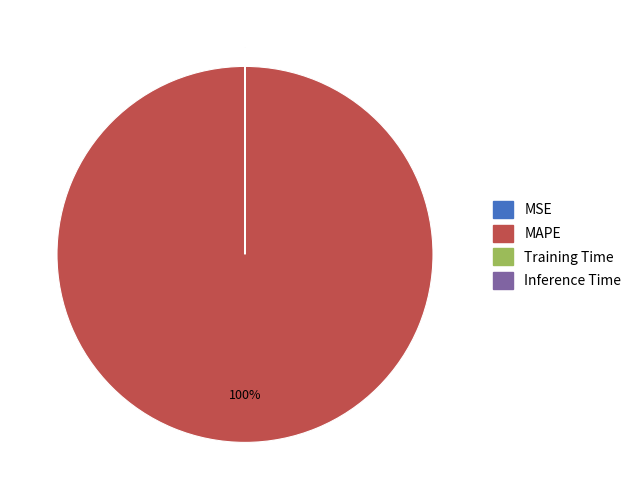

Which slice represents more than half of the pie?

MAPE